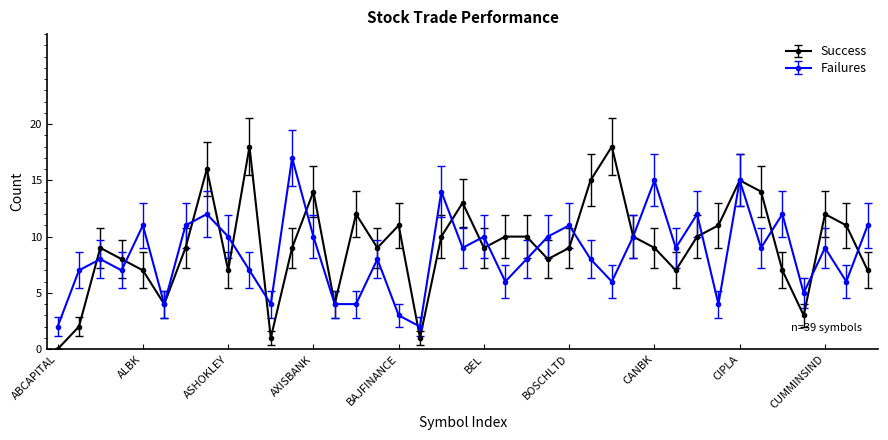

How many interior local valleys does the Success series have?

10